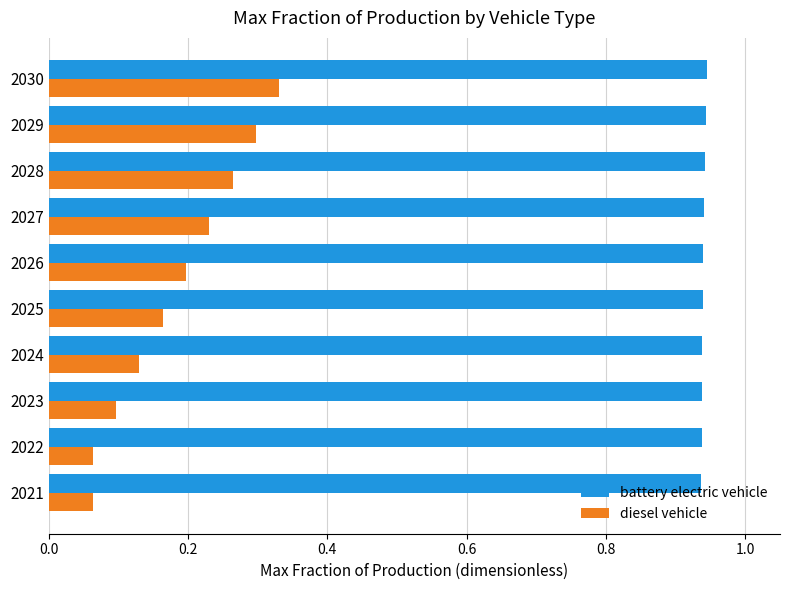

At how many categories does at least one series exceed 0?

10